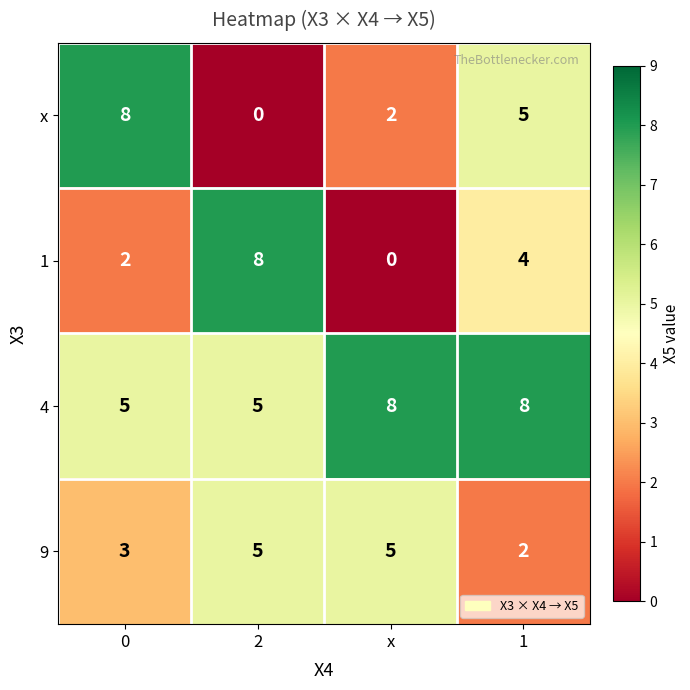

What is the approximate value of 1 at 2?

8